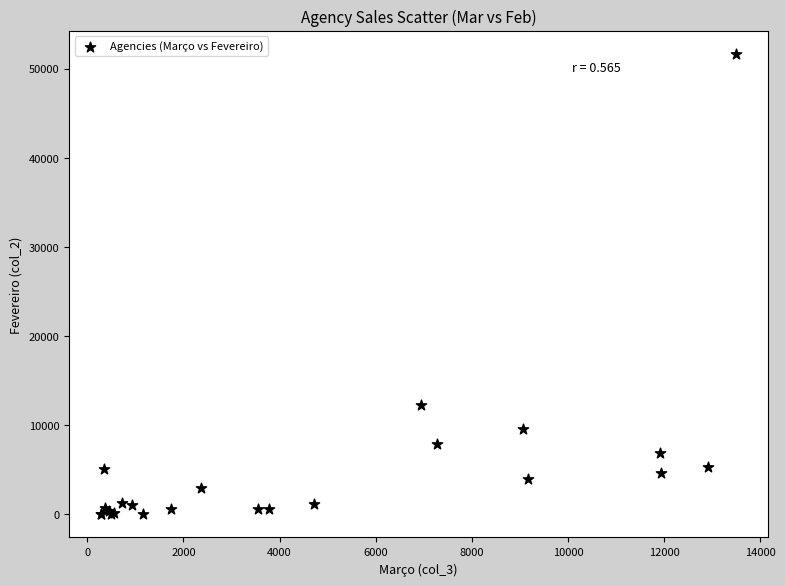

What Y value in the scatter plot is closest to 25833?

12272.5